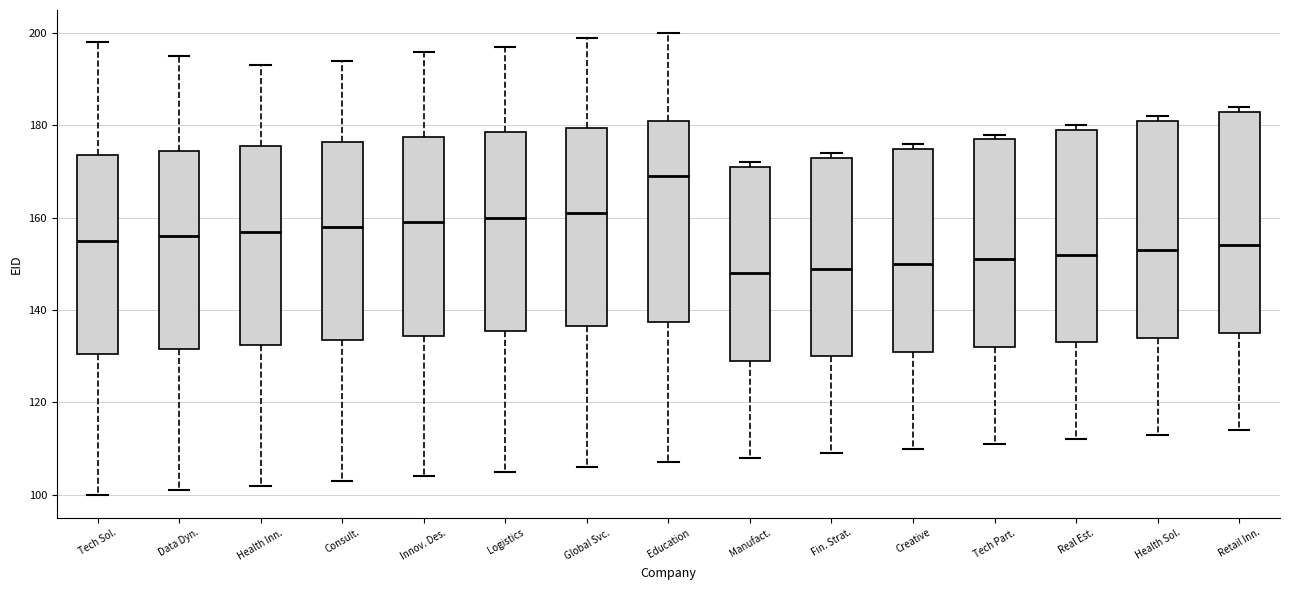

Reading left to right, transcribe this box plot: for each box, give where its median line is, the range the box spans, and where its two whiskers end, as read against the y-axis. The values are not printed on the chart, so give them approximately, as read against the axis.

Tech Sol.: median 156, box 130 to 174, whiskers 100 to 198
Data Dyn.: median 156, box 132 to 174, whiskers 102 to 196
Health Inn.: median 158, box 132 to 176, whiskers 102 to 194
Consult.: median 158, box 134 to 176, whiskers 104 to 194
Innov. Des.: median 160, box 134 to 178, whiskers 104 to 196
Logistics: median 160, box 136 to 178, whiskers 106 to 198
Global Svc.: median 162, box 136 to 180, whiskers 106 to 200
Education: median 170, box 138 to 182, whiskers 108 to 200
Manufact.: median 148, box 130 to 172, whiskers 108 to 172 (just above the box's upper edge)
Fin. Strat.: median 150, box 130 to 174, whiskers 110 to 174 (just above the box's upper edge)
Creative: median 150, box 132 to 176, whiskers 110 to 176 (just above the box's upper edge)
Tech Part.: median 152, box 132 to 178, whiskers 112 to 178 (just above the box's upper edge)
Real Est.: median 152, box 134 to 180, whiskers 112 to 180 (just above the box's upper edge)
Health Sol.: median 154, box 134 to 182, whiskers 114 to 182 (just above the box's upper edge)
Retail Inn.: median 154, box 136 to 184, whiskers 114 to 184 (just above the box's upper edge)